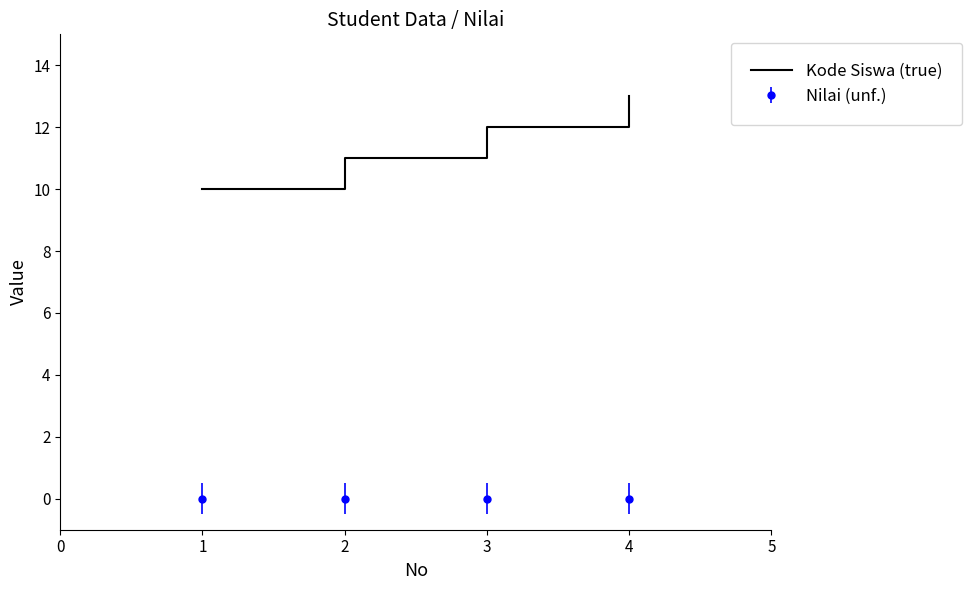

Is it true that Kode Siswa (true) equals 6 at 2?

False